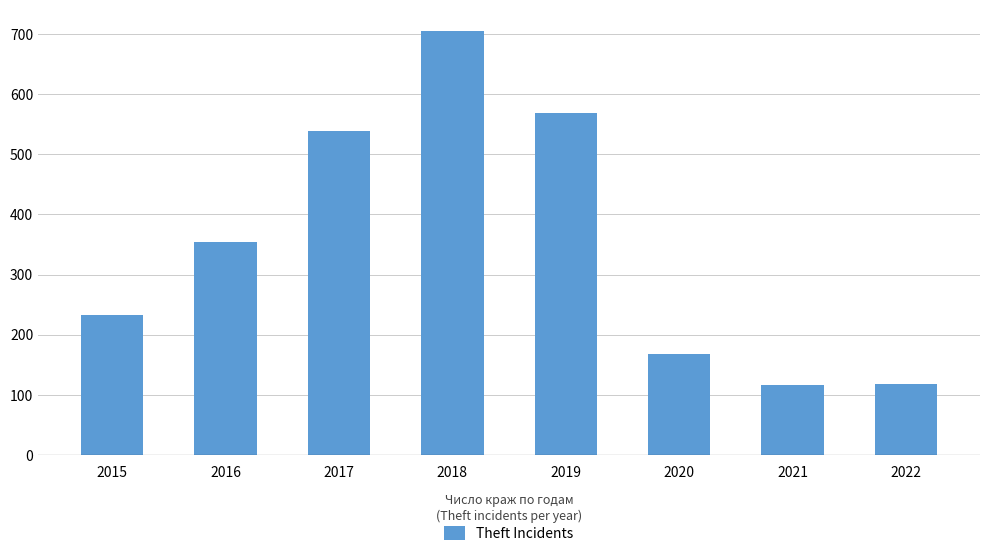

The value at 2017 is 538. True or false?

True